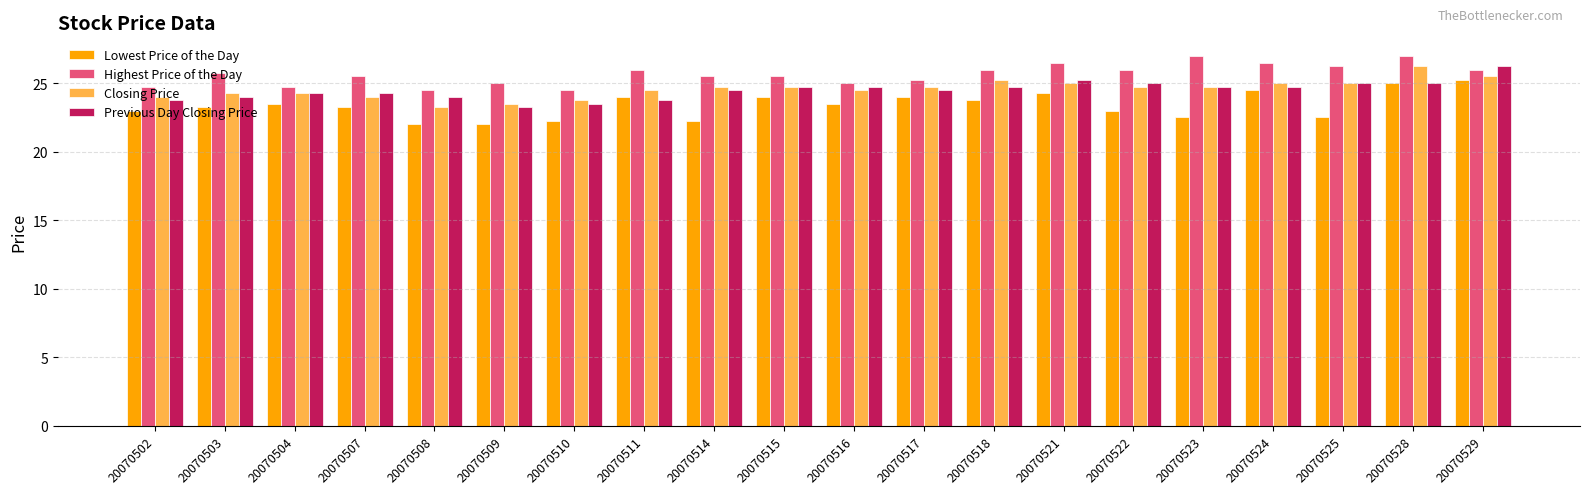

How many bars are there in total?

80